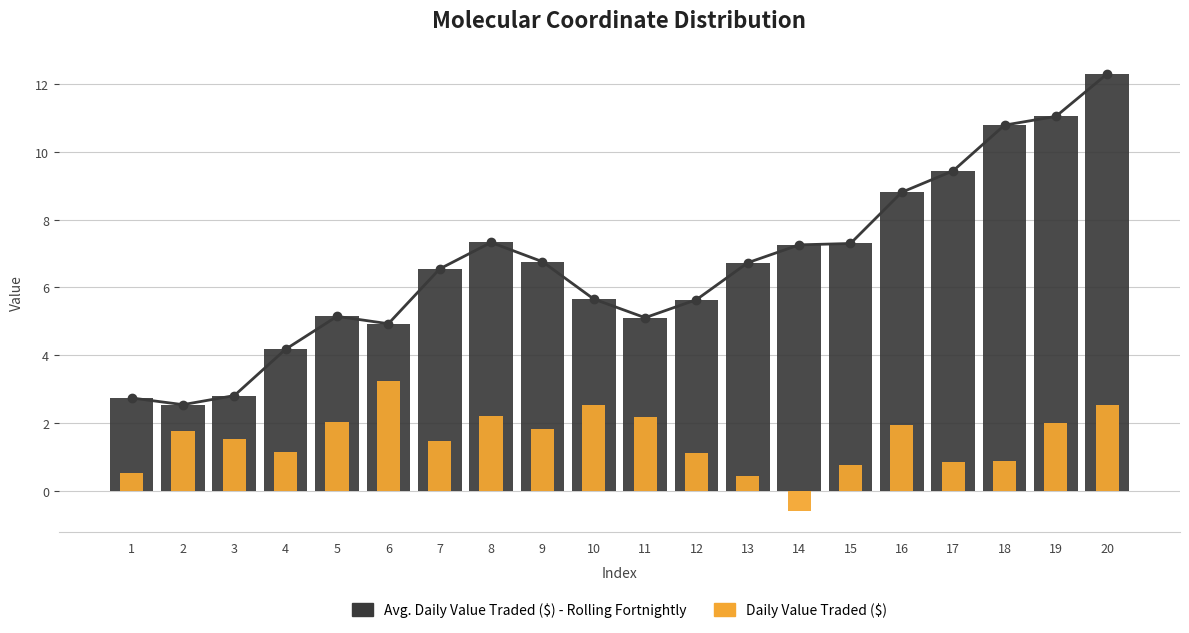

What is the approximate value of Daily Value Traded ($) at 15?

0.8